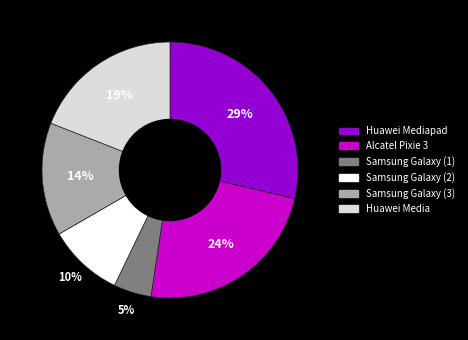

To the nearest percent, what portion does Samsung Galaxy (1) represent?

5%